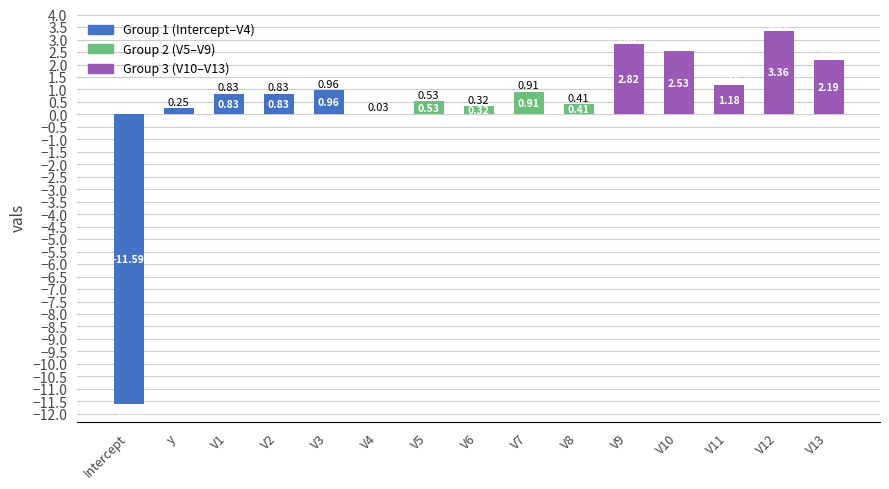

Does the chart contain stacked bars?

No